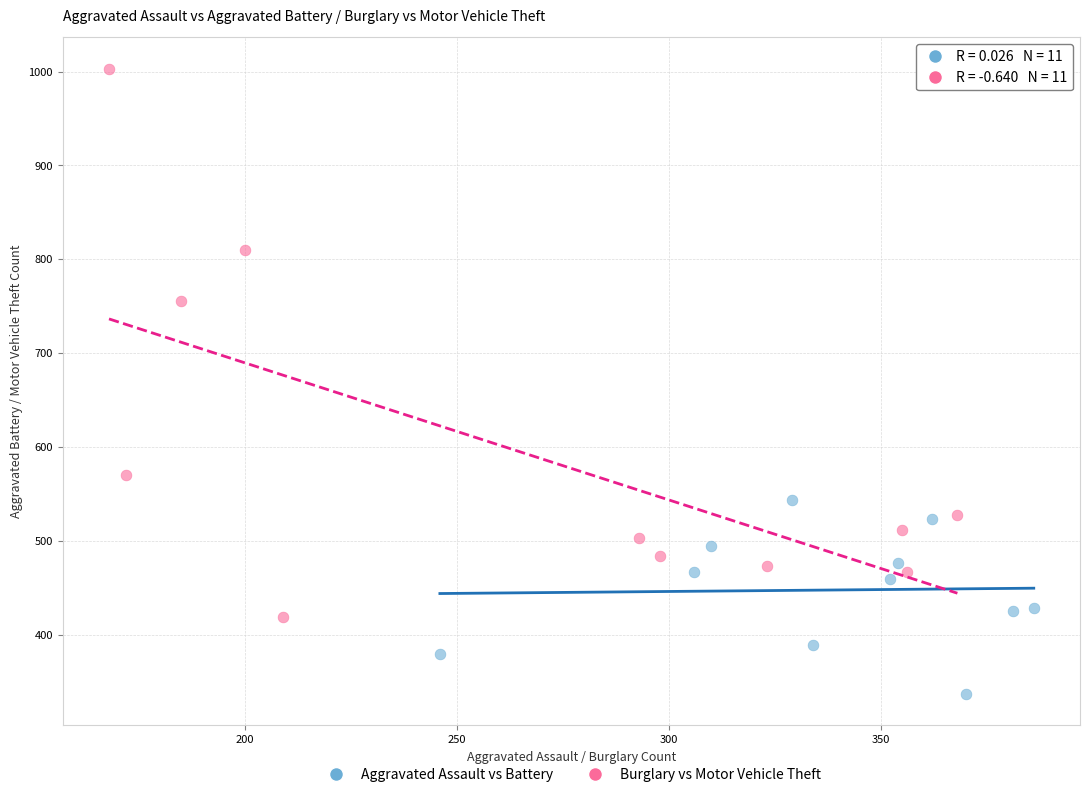

Which series reaches the maximum Y coordinate?

Burglary vs Motor Vehicle Theft